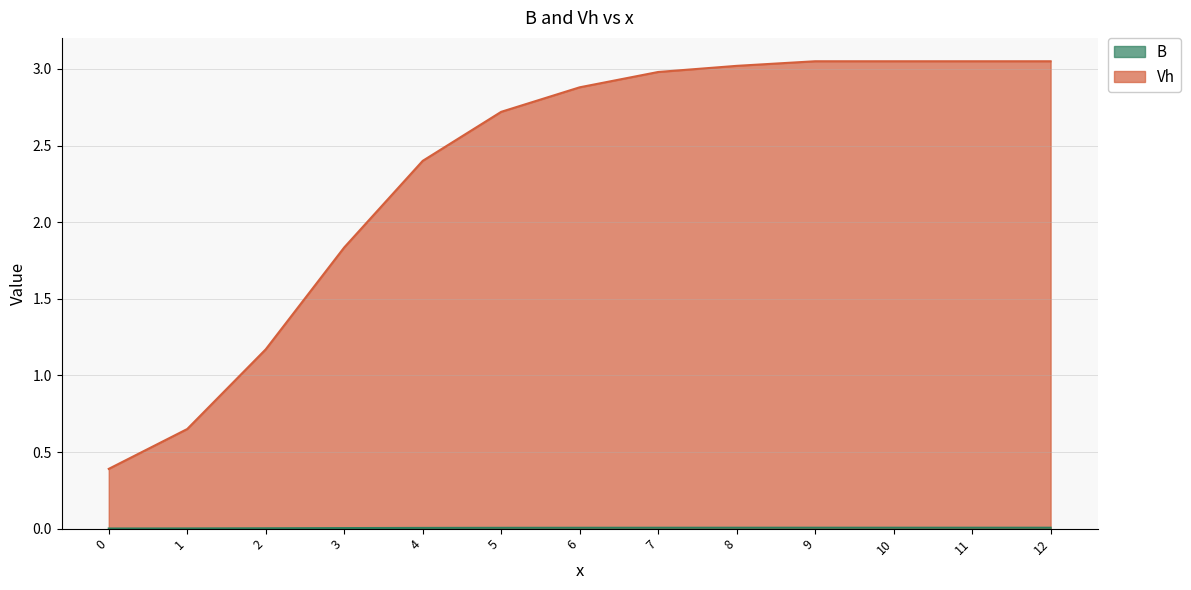

Does the chart have visible grid lines?

Yes